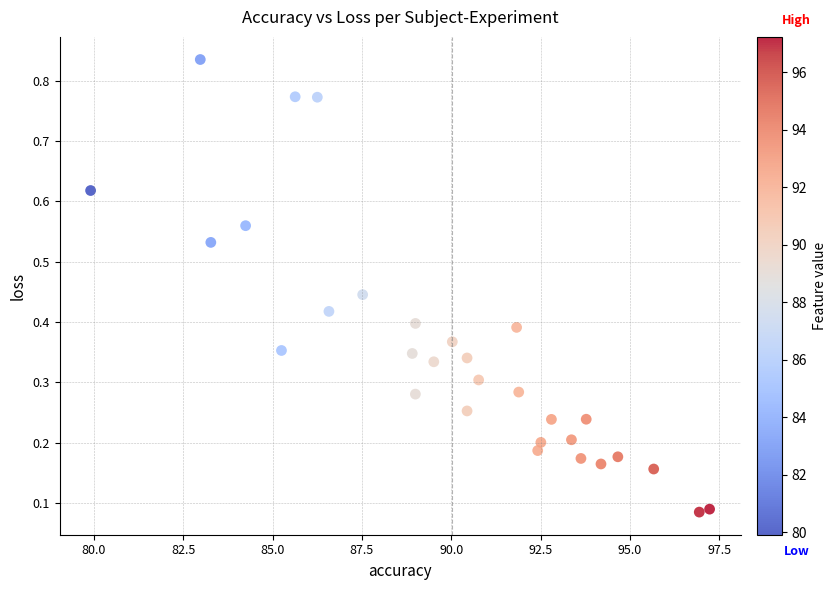

What is the range of X values (max minus min)?

17.3